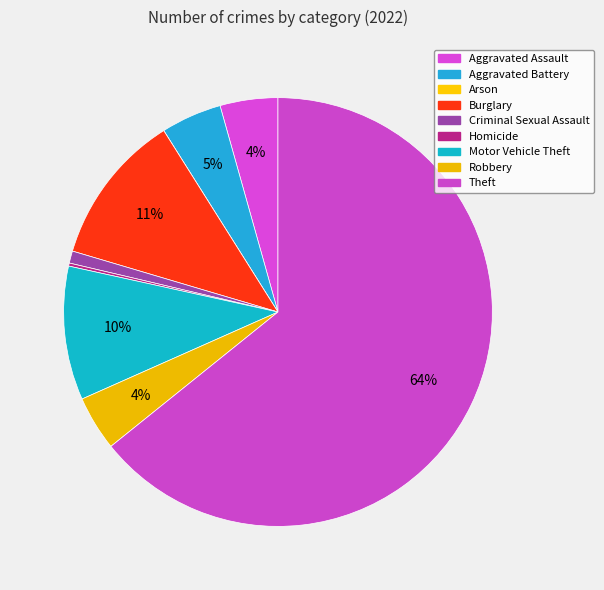

Is the sum of Aggravated Battery and Burglary greater than half?

No